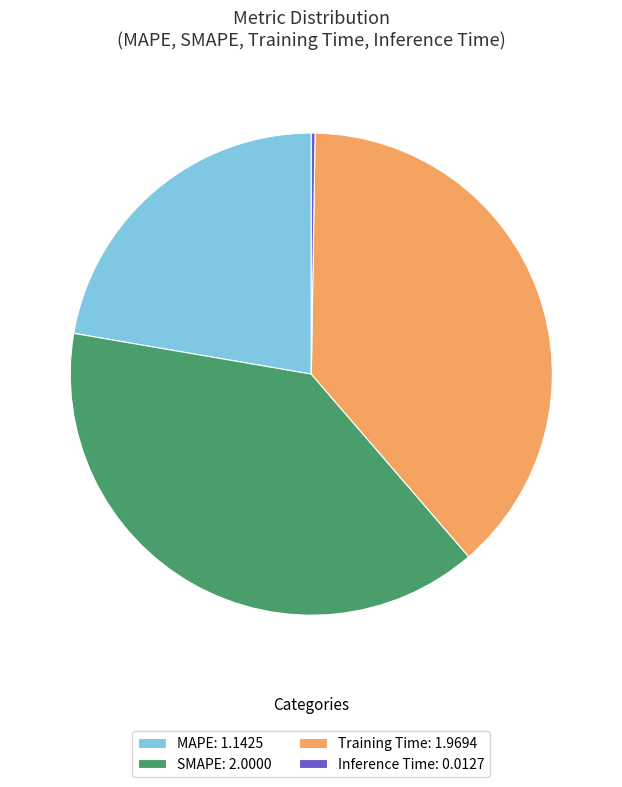

Does Training Time: 1.9694 account for over 50% of the chart?

No